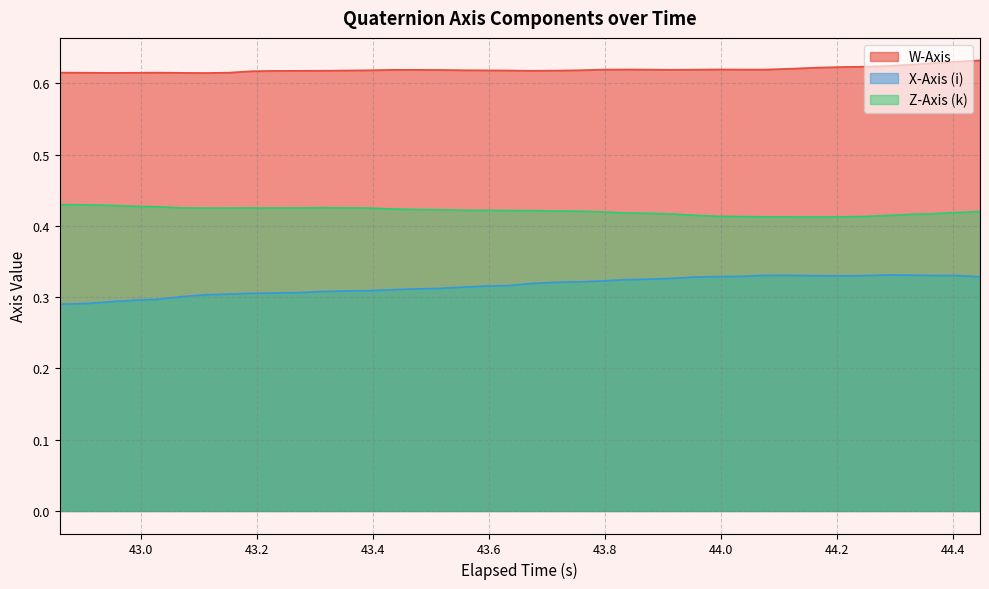

What is the label of the 17th point from the left?

43.511